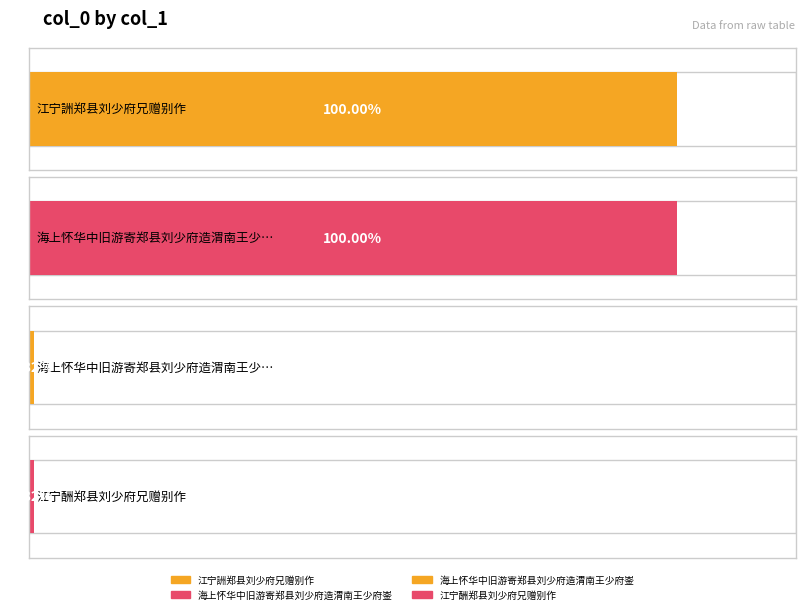

True or false: the data shows 15202 at 江宁酬郑县刘少府兄赠别作.

False